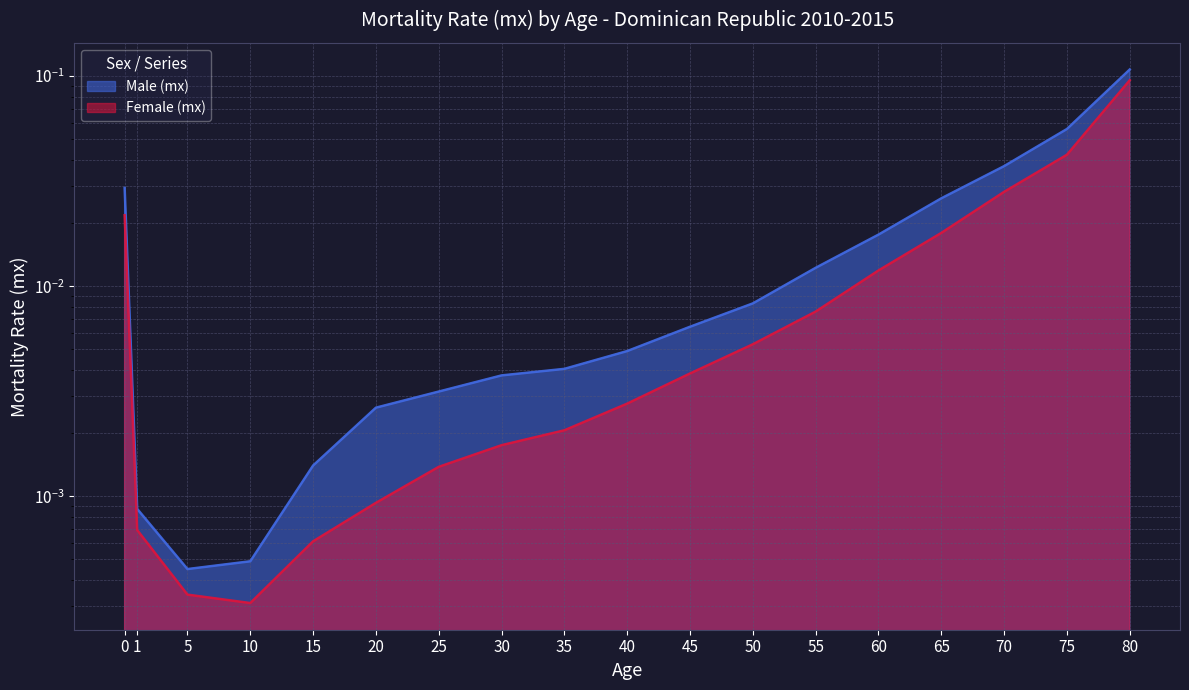

Rank the series by their maximum value, from highest to lowest.

Male (mx), Female (mx)